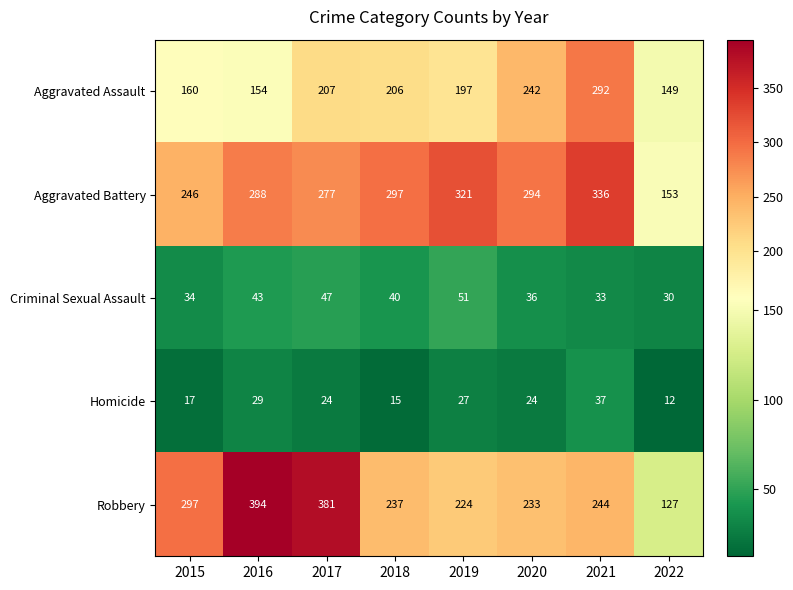

What is the approximate value of Aggravated Battery at 2016, to the nearest 50?

300